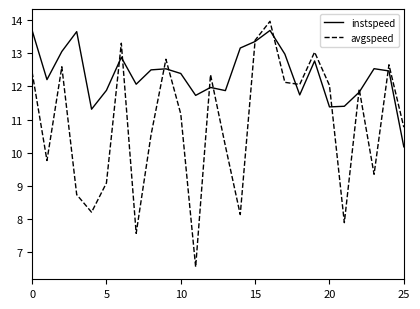

Does the chart have visible grid lines?

No